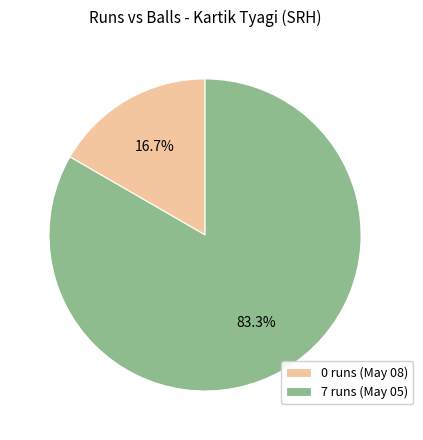

To the nearest percent, what is the combined percentage of 0 runs (May 08) and 7 runs (May 05)?

100%